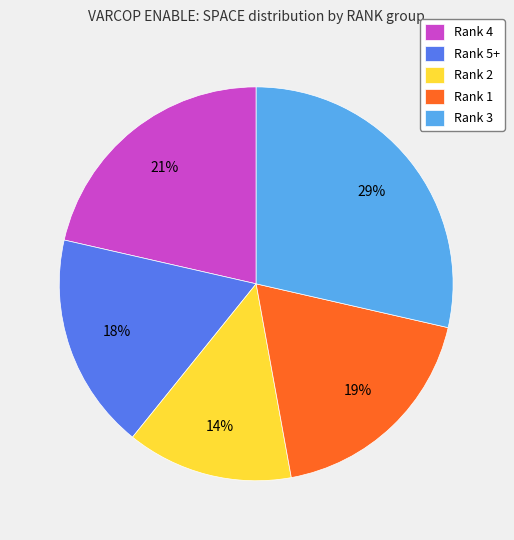

Do Rank 5+ and Rank 2 together represent more than half of the pie?

No